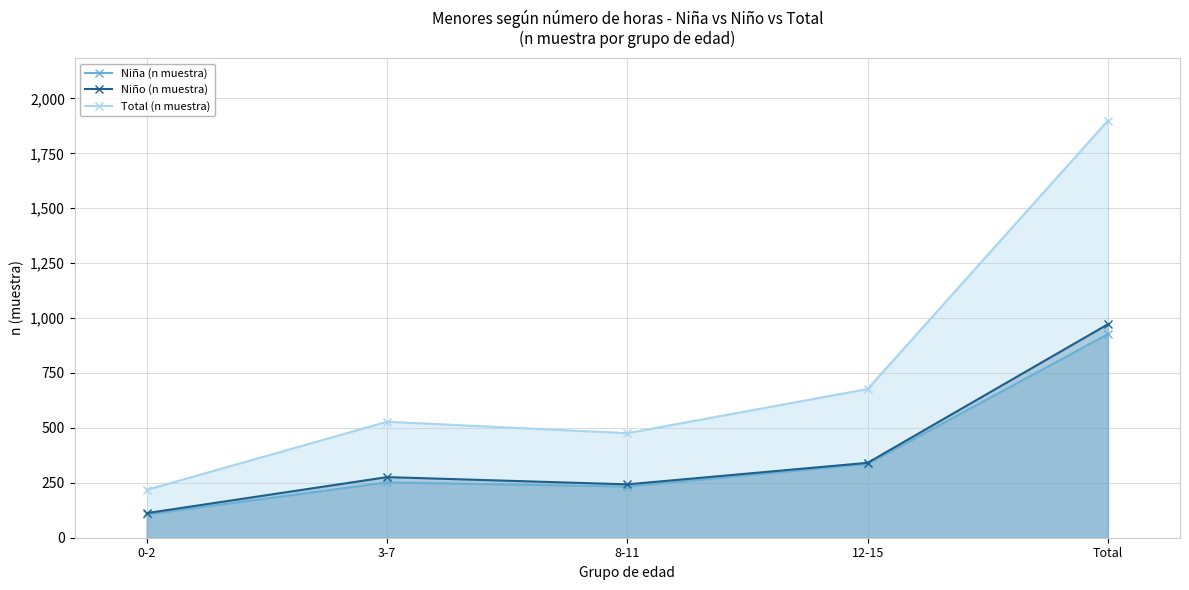

Is the value of Total (n muestra) at 12-15 greater than the value of Niño (n muestra) at 8-11?

Yes